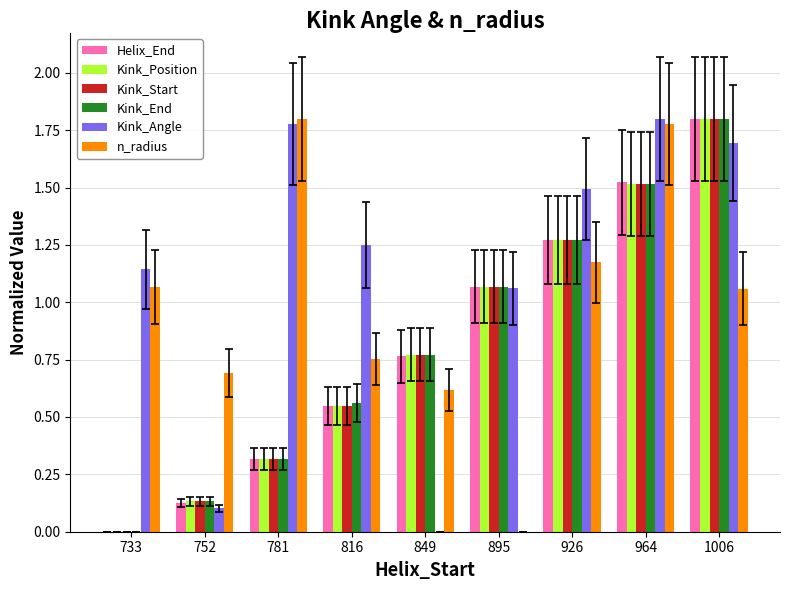

What is the sum of all Kink_Position values?

7.4